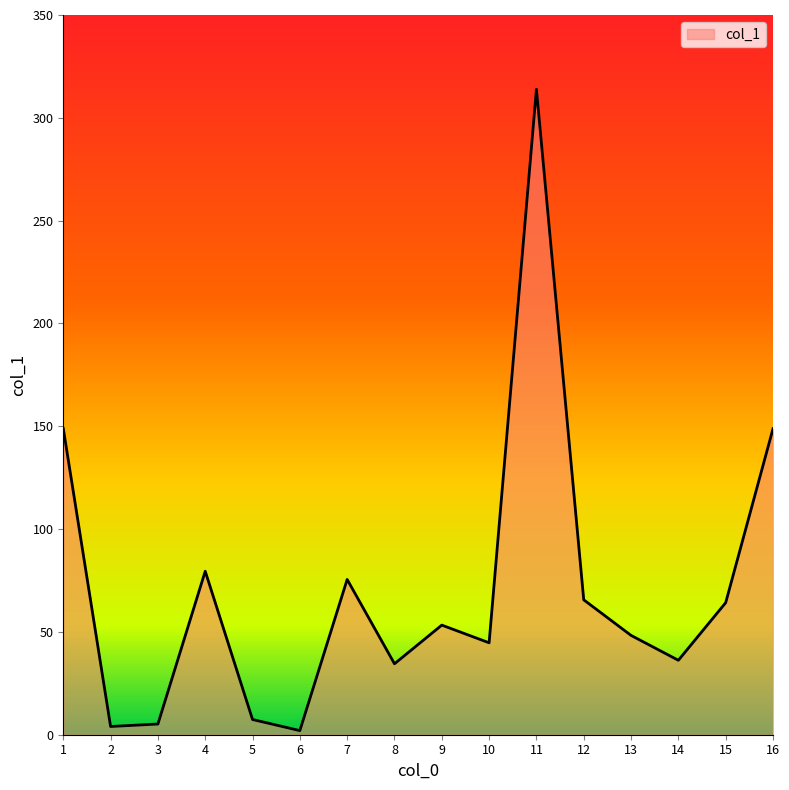

The value at 11 is 313.9. True or false?

True